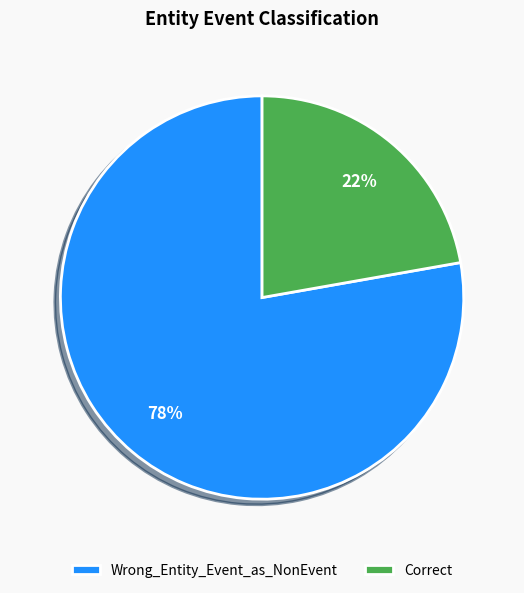

Which category has the smallest portion of the pie?

Correct